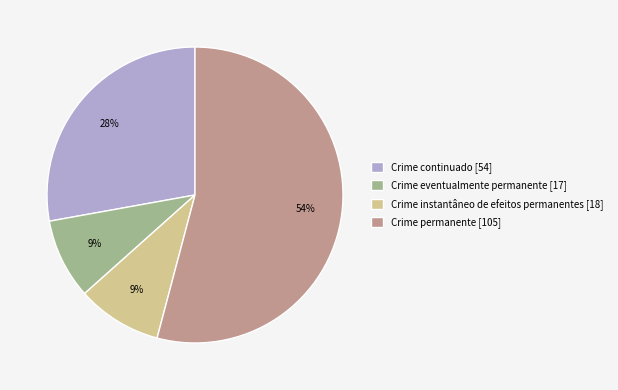

To the nearest percent, what is the difference between the largest and smallest slice percentages?

45%